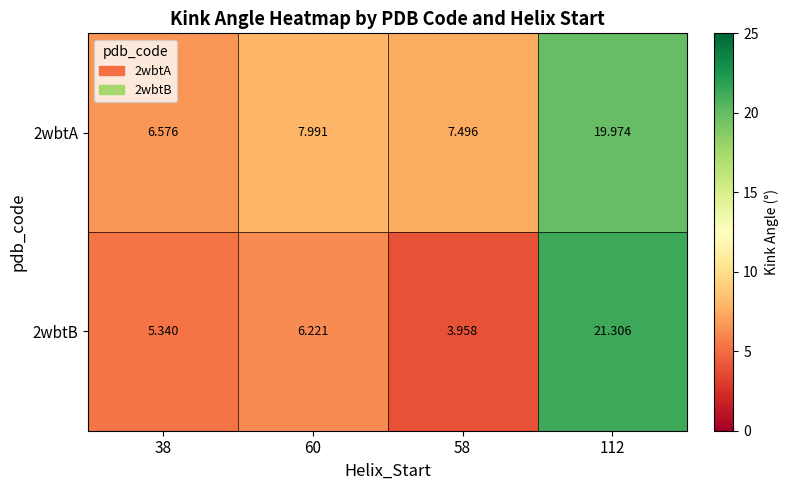

Is the value of 2wbtA at 58 greater than the value of 2wbtB at 58?

Yes